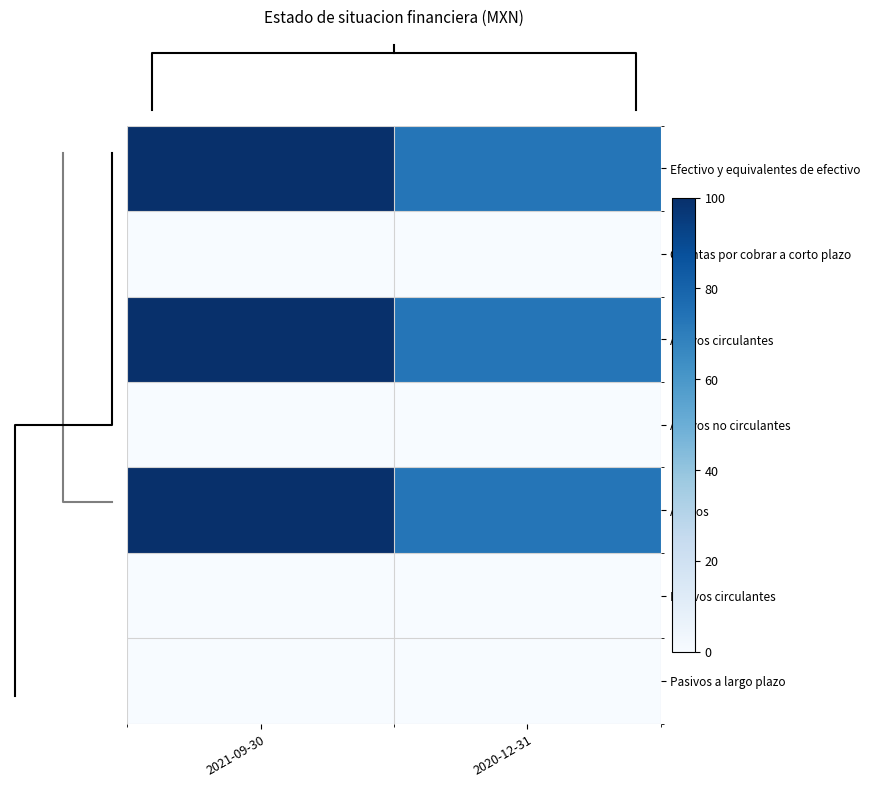

At which category does the chart reach its peak across all series?

2021-09-30